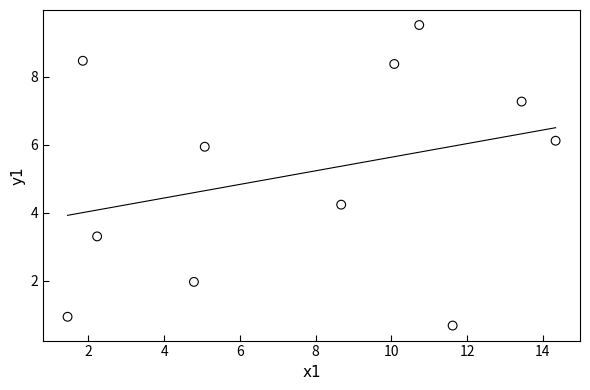

What is the range of X values (max minus min)?

12.9